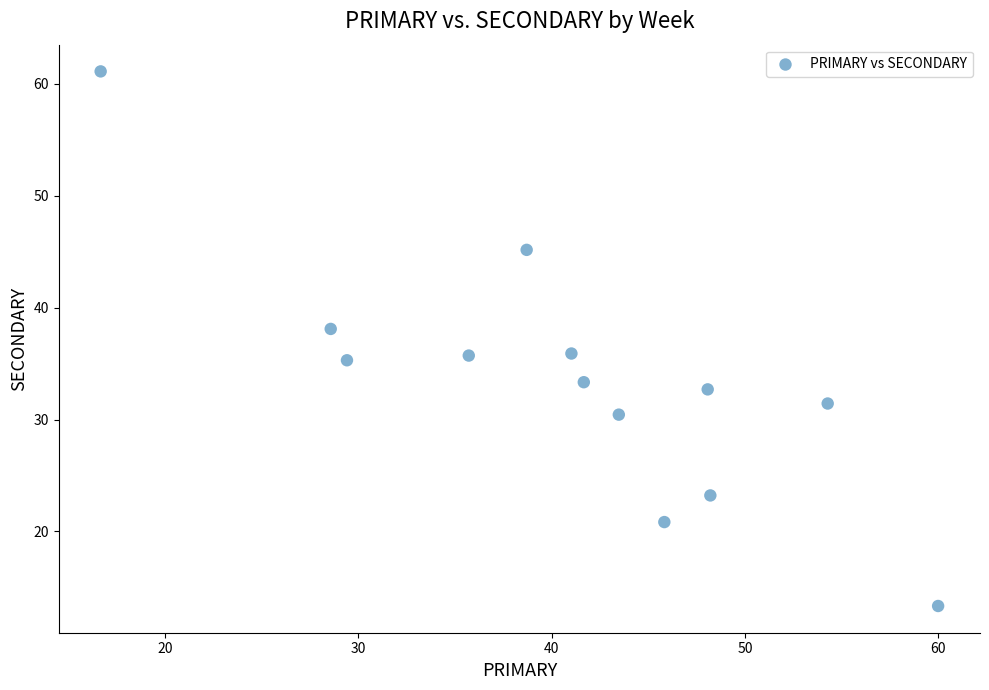

What is the range of Y values (max minus min)?

47.8